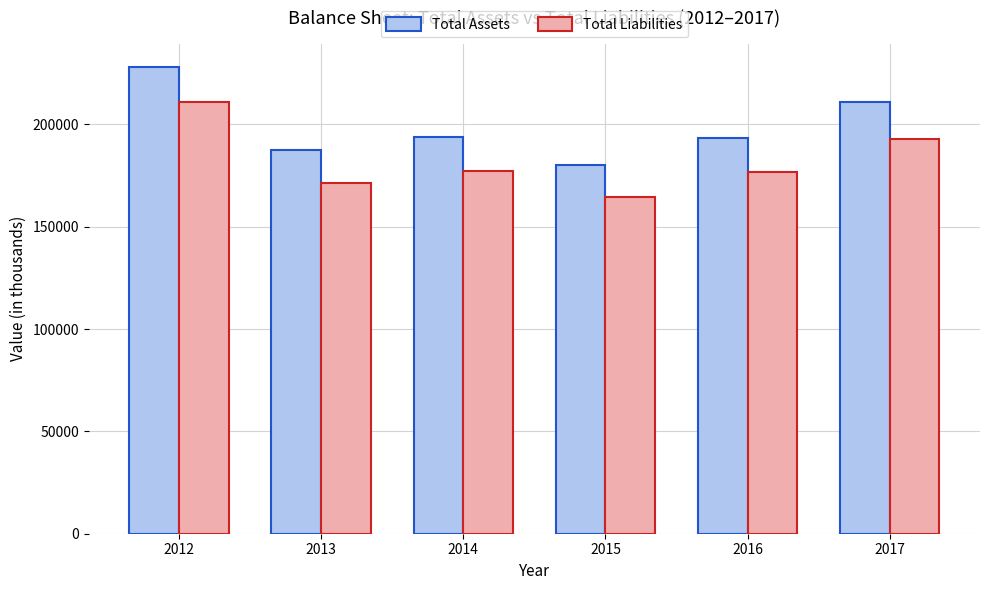

What is the total value across all series at 2017?

403519